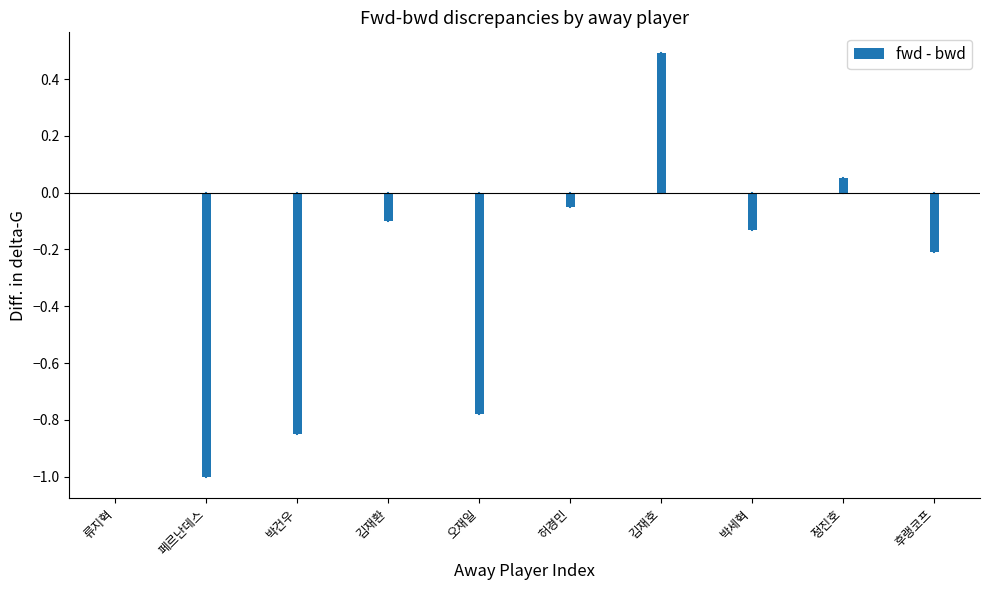

Which category has the highest value across all series?

김재호